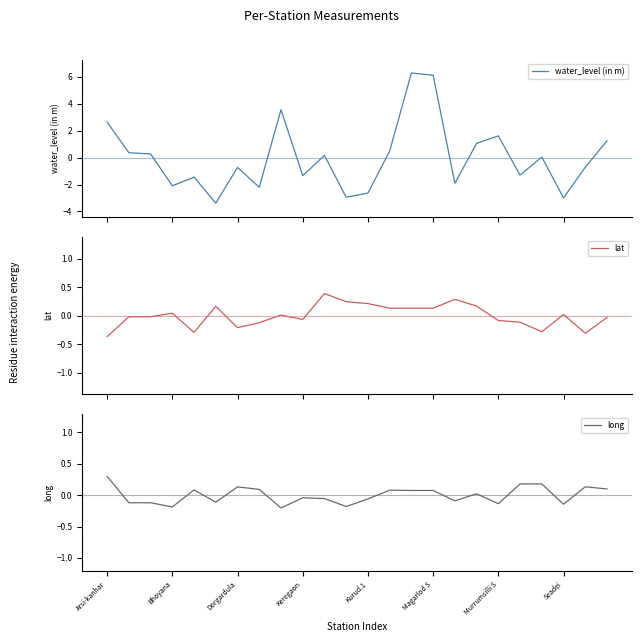

Reading left to right, list all the values displayed in this chart.

water_level (in m): 2.6	0.4	0.3	-2.1	-1.5	-3.4	-0.7	-2.2	3.5	-1.3	0.2	-2.9	-2.6	0.5	6.3	6.1	-1.9	1.0	1.6	-1.3	0.0	-3.0	-0.7	1.2
lat: -0.4	-0.0	-0.0	0.0	-0.3	0.2	-0.2	-0.1	0.0	-0.1	0.4	0.2	0.2	0.1	0.1	0.1	0.3	0.2	-0.1	-0.1	-0.3	0.0	-0.3	-0.0
long: 0.3	-0.1	-0.1	-0.2	0.1	-0.1	0.1	0.1	-0.2	-0.0	-0.1	-0.2	-0.1	0.1	0.1	0.1	-0.1	0.0	-0.1	0.2	0.2	-0.1	0.1	0.1